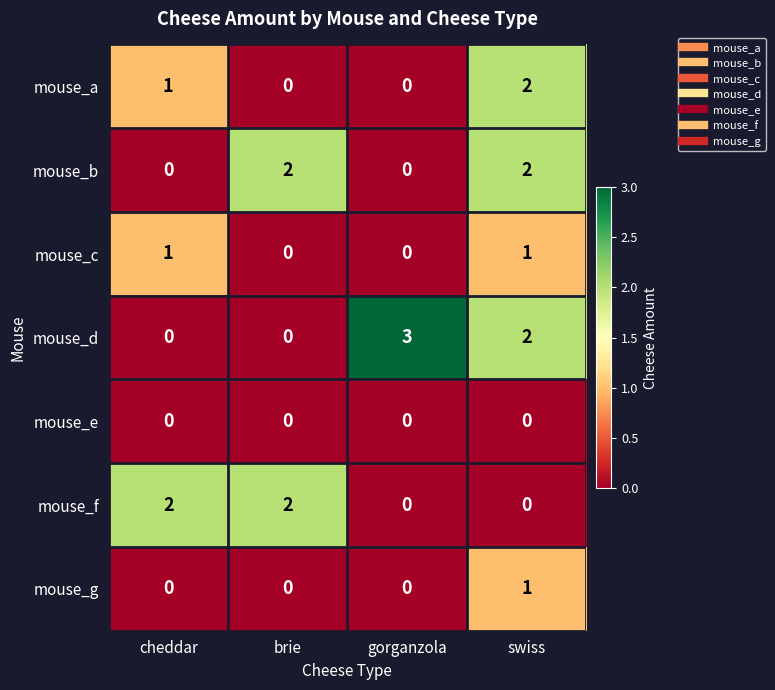

Reading right to left, transcribe all the data shown in this chart.

mouse_a: 2	0	0	1
mouse_b: 2	0	2	0
mouse_c: 1	0	0	1
mouse_d: 2	3	0	0
mouse_e: 0	0	0	0
mouse_f: 0	0	2	2
mouse_g: 1	0	0	0